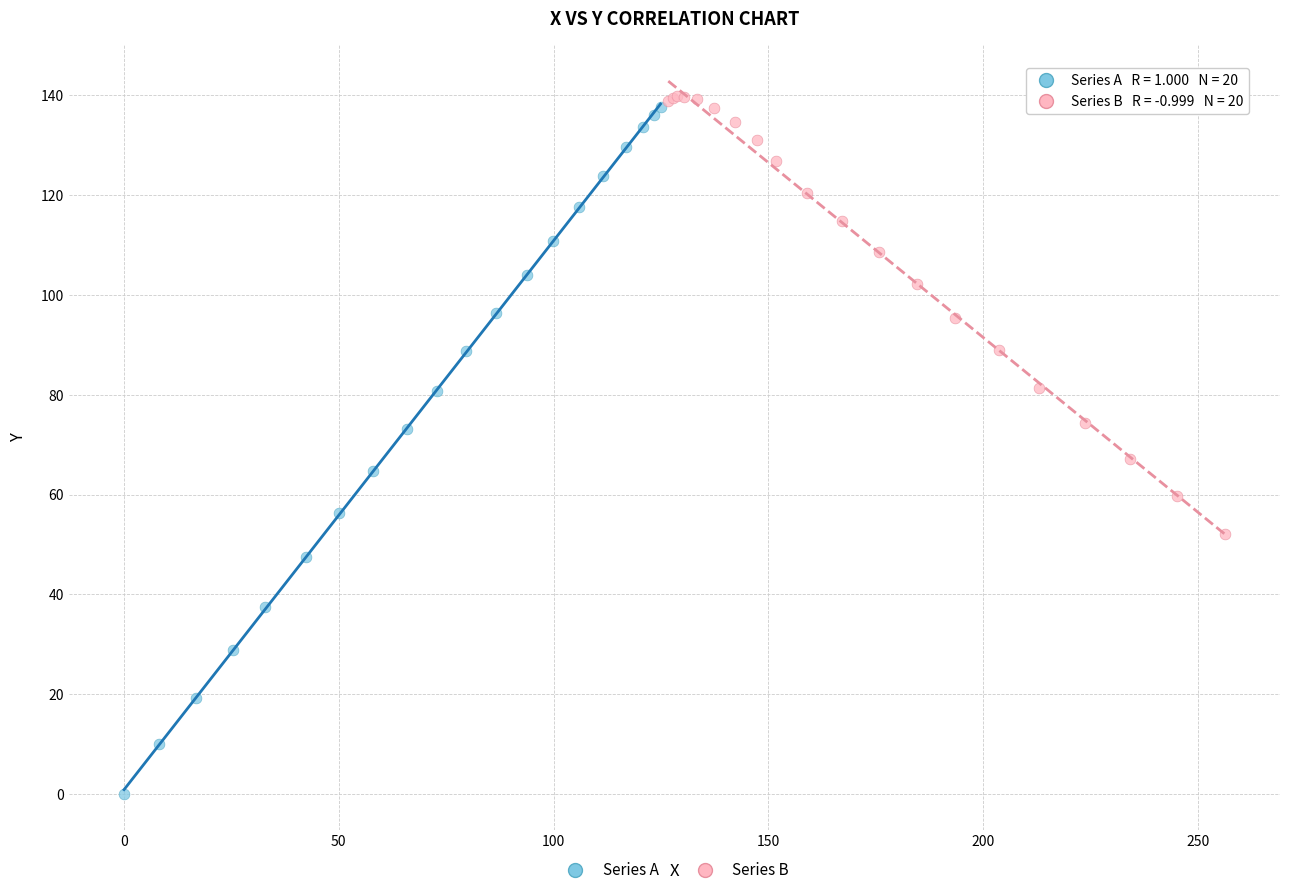

Which series reaches the minimum Y coordinate?

Series A